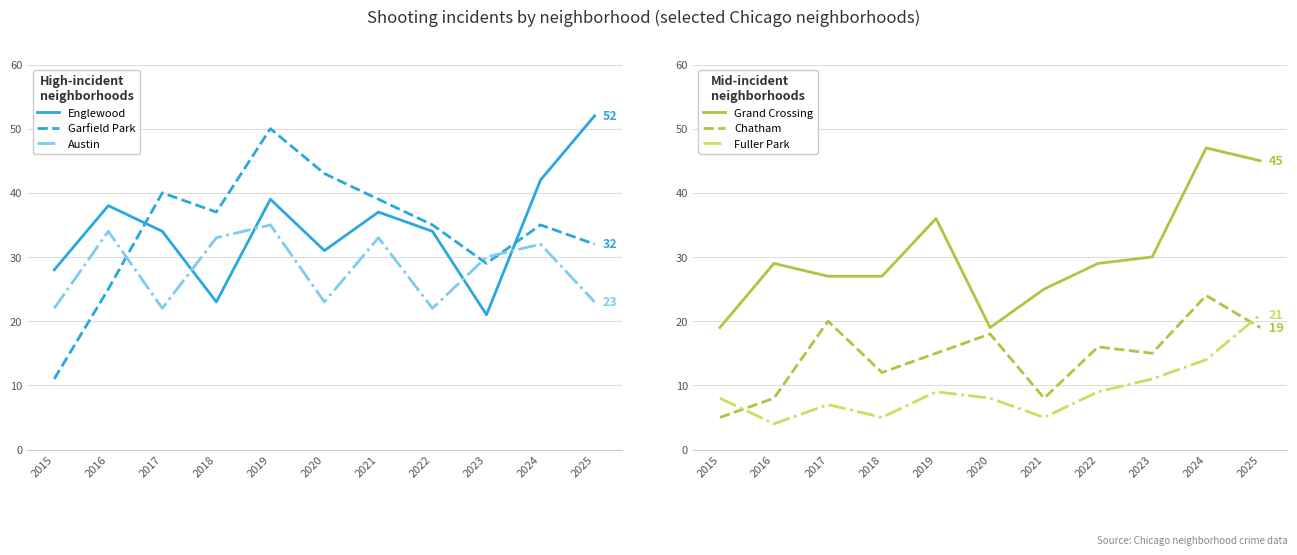

Rank the categories by Fuller Park value from lowest to highest.

2016, 2018, 2021, 2017, 2015, 2020, 2019, 2022, 2023, 2024, 2025